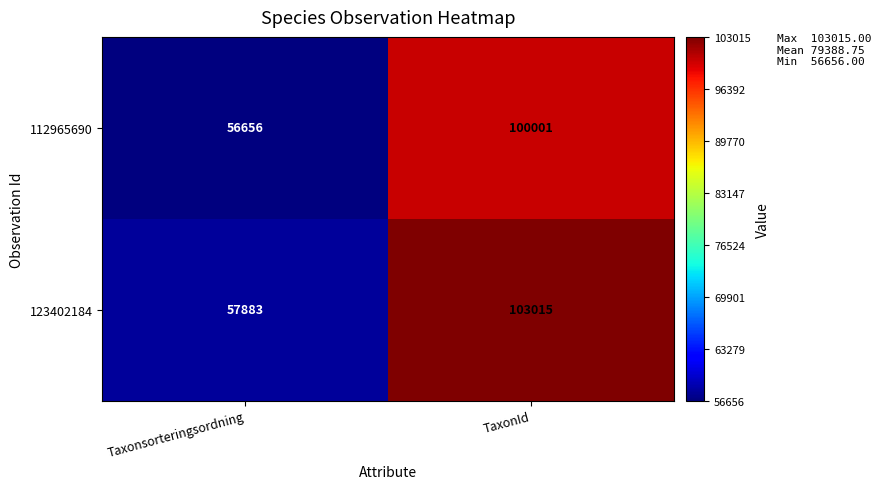

What is the sum of the 123402184 values at Taxonsorteringsordning and TaxonId?

160898